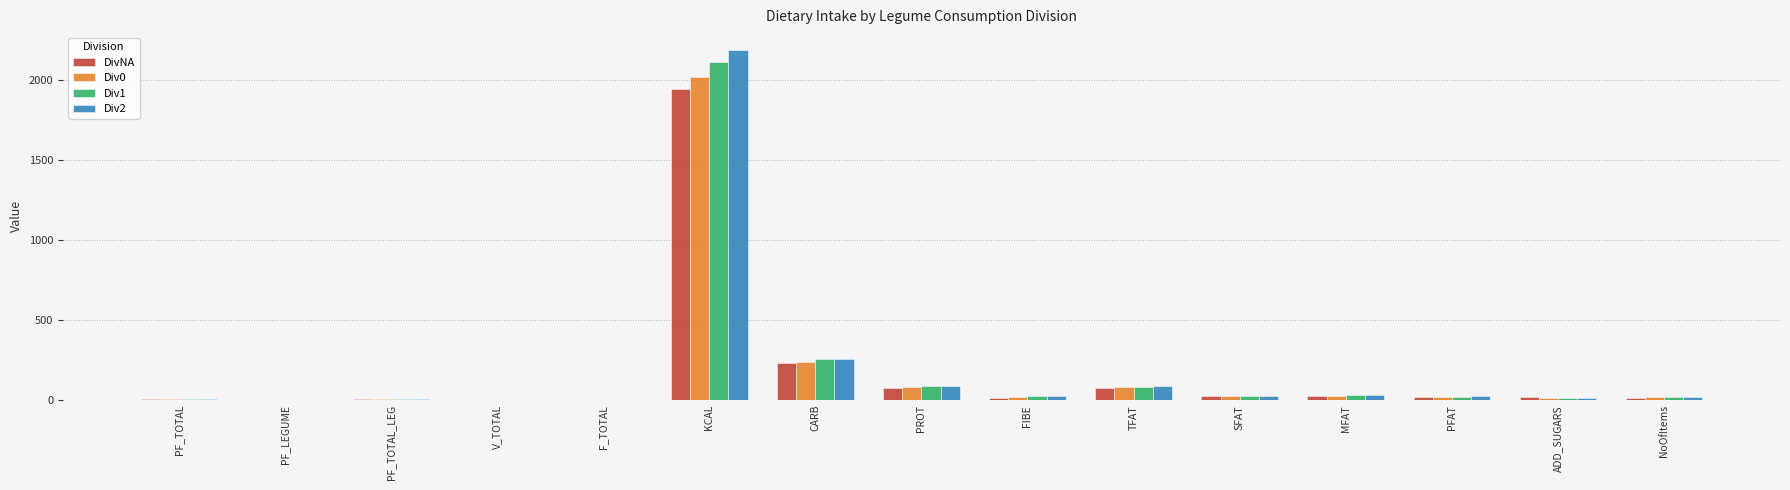

Is it true that DivNA equals 13.8 at FIBE?

True